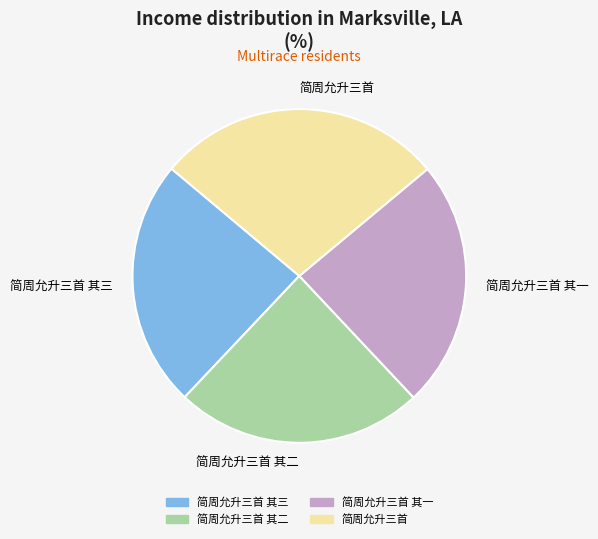

Do 简周允升三首 其二 and 简周允升三首 其三 together represent more than half of the pie?

No